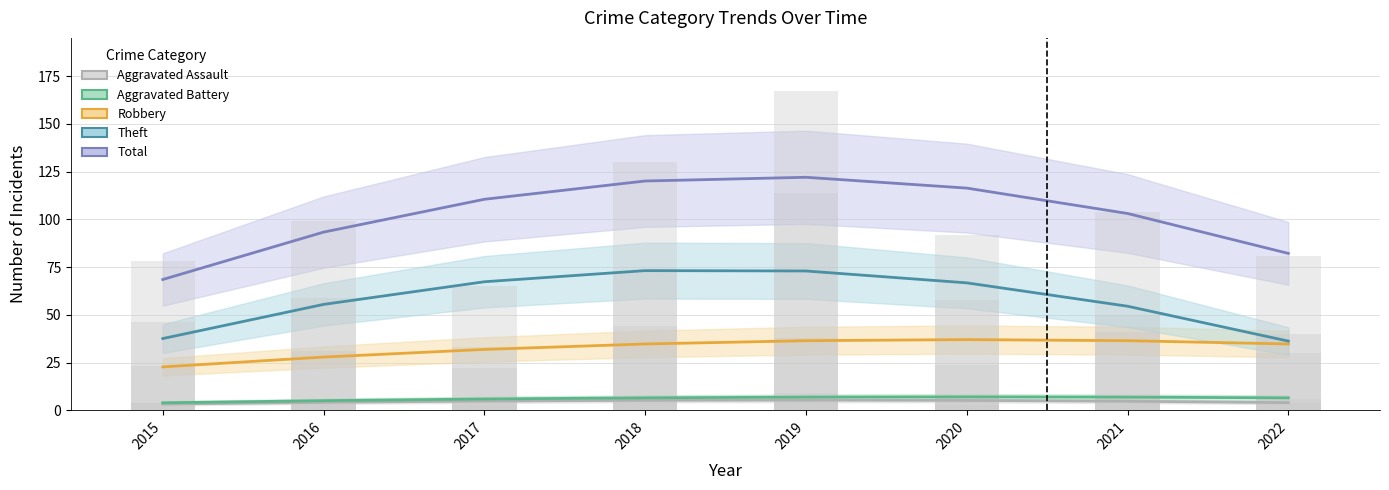

How many bars are there in total?

40